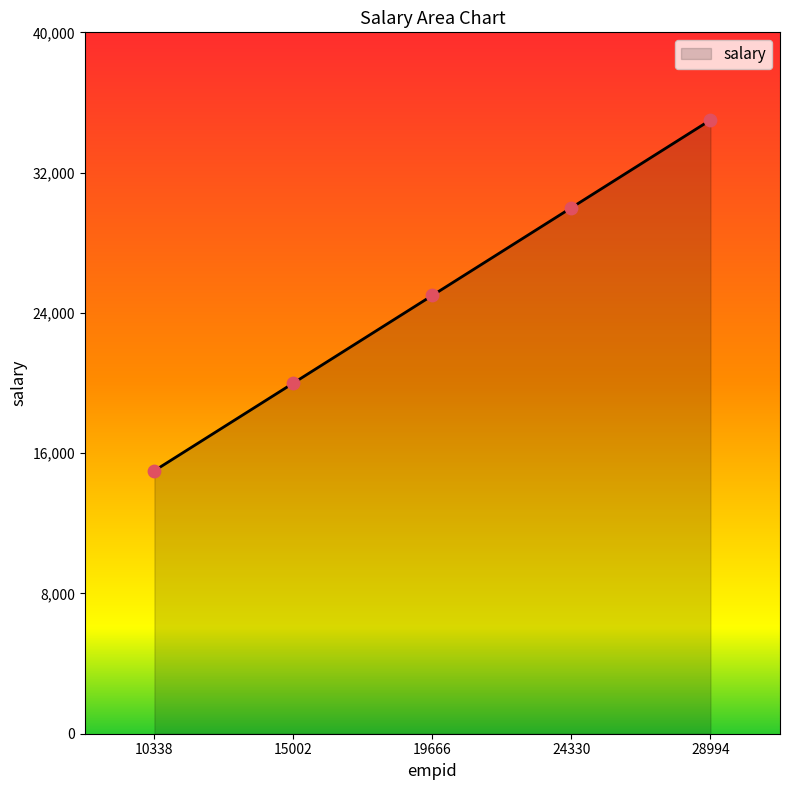

Approximately how many times larger is the value at 10338 compared to 24330?

0.5